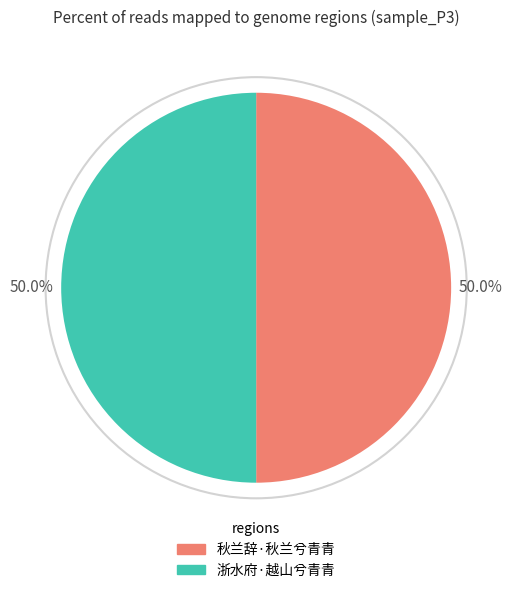

How many slices are in this pie chart?

2